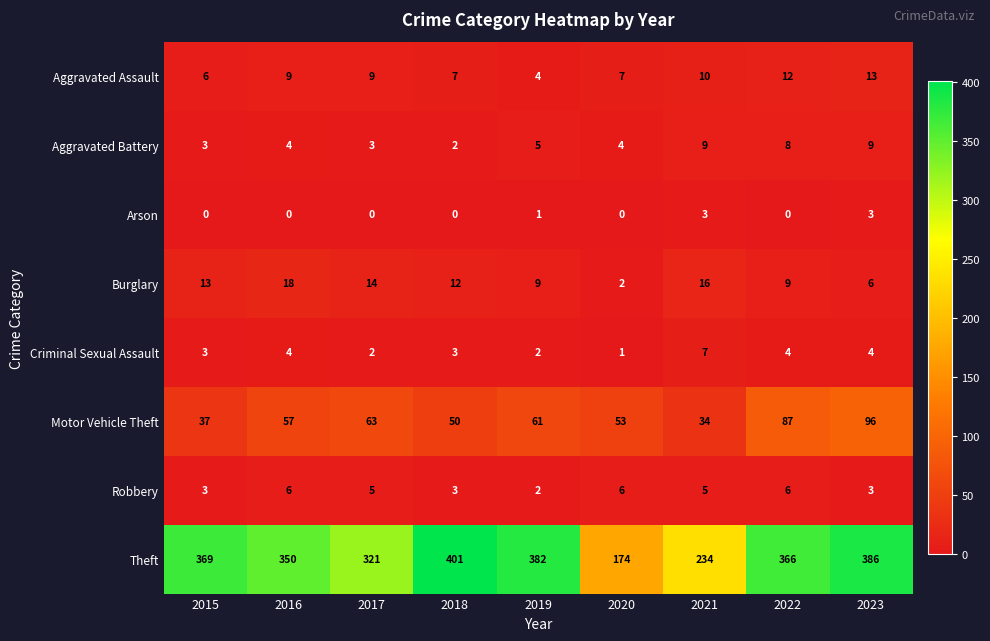

What is the difference between the second highest and second lowest values in the Arson series?

3